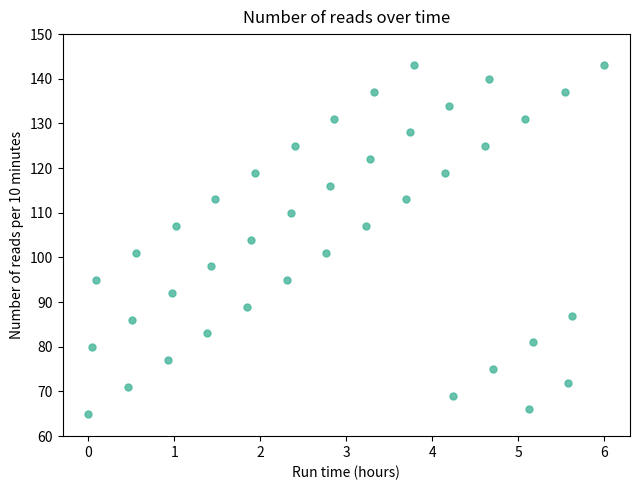

What is the range of Y values (max minus min)?

78